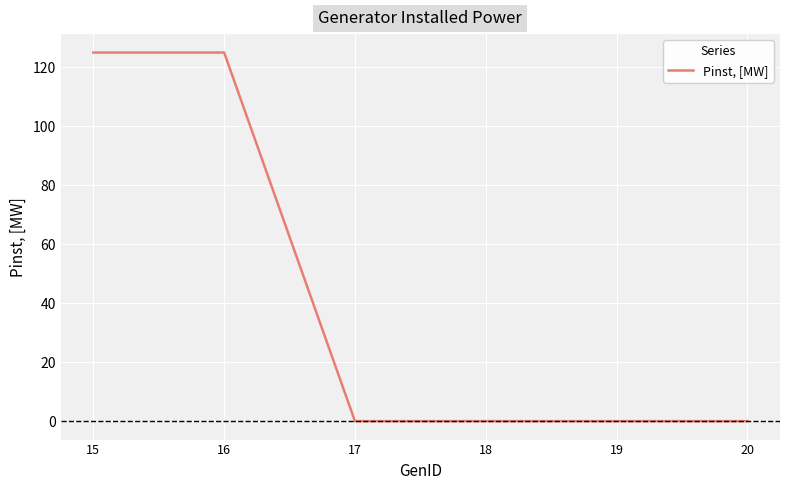

Reading left to right, transcribe all the data shown in this chart.

15=125	16=125	17=0	18=0	19=0	20=0